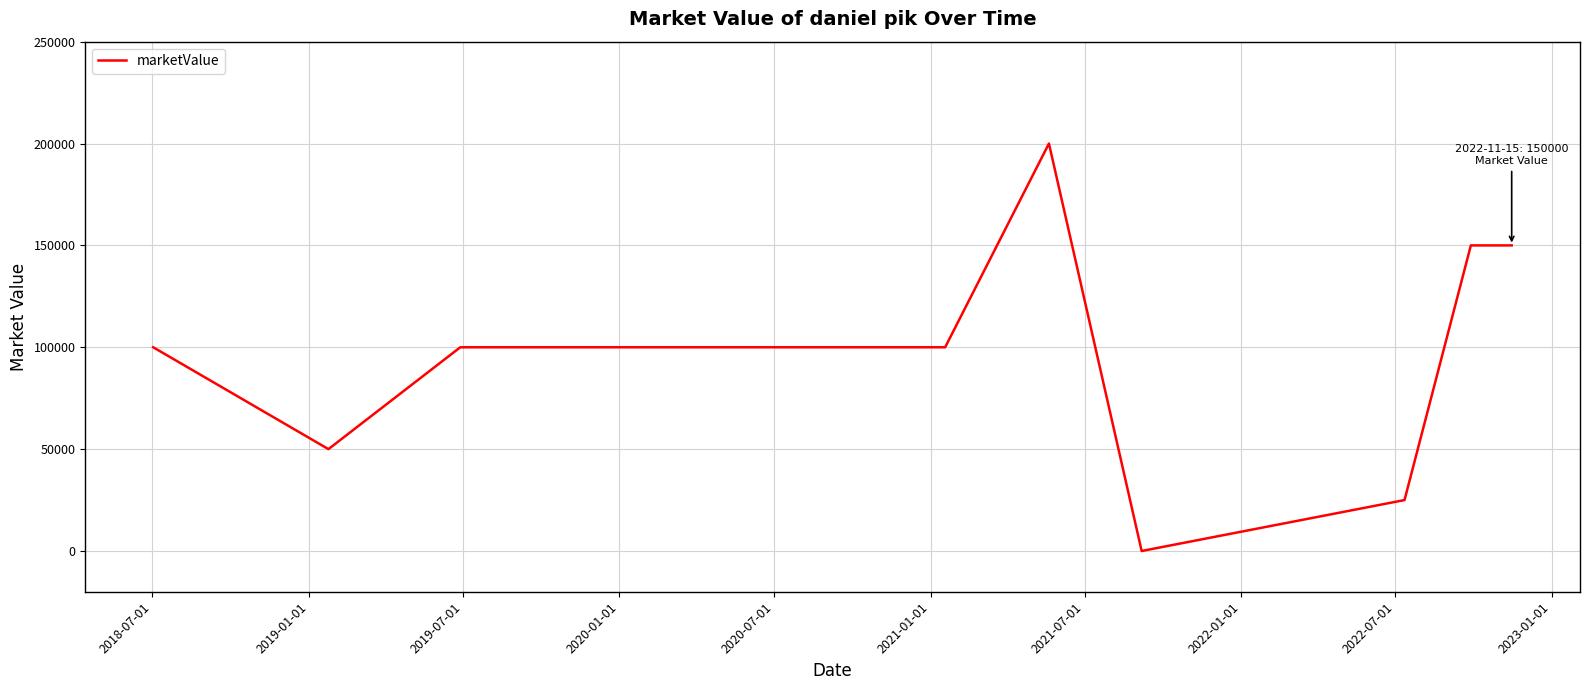

What is the greatest value displayed?

200000